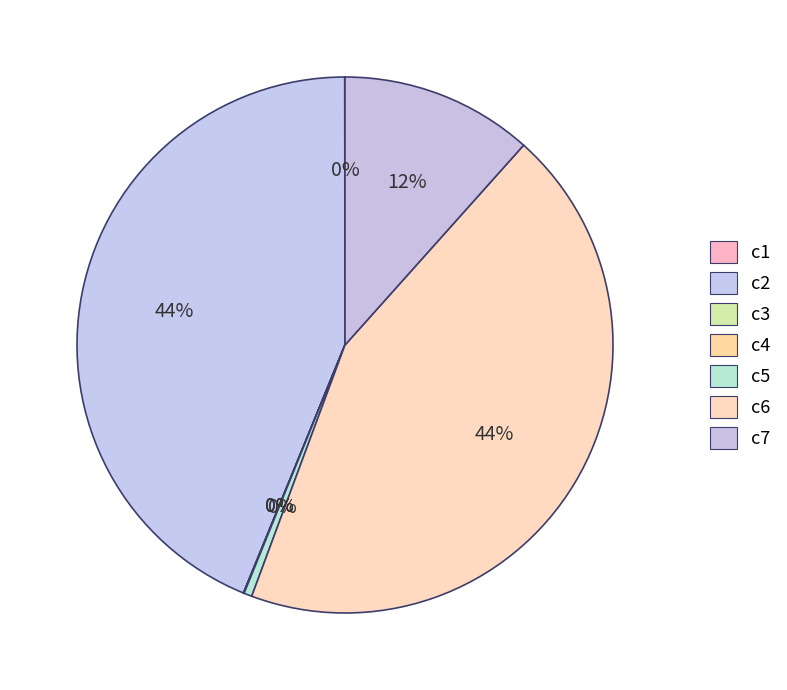

True or false: c5 accounts for 0% of the total.

True